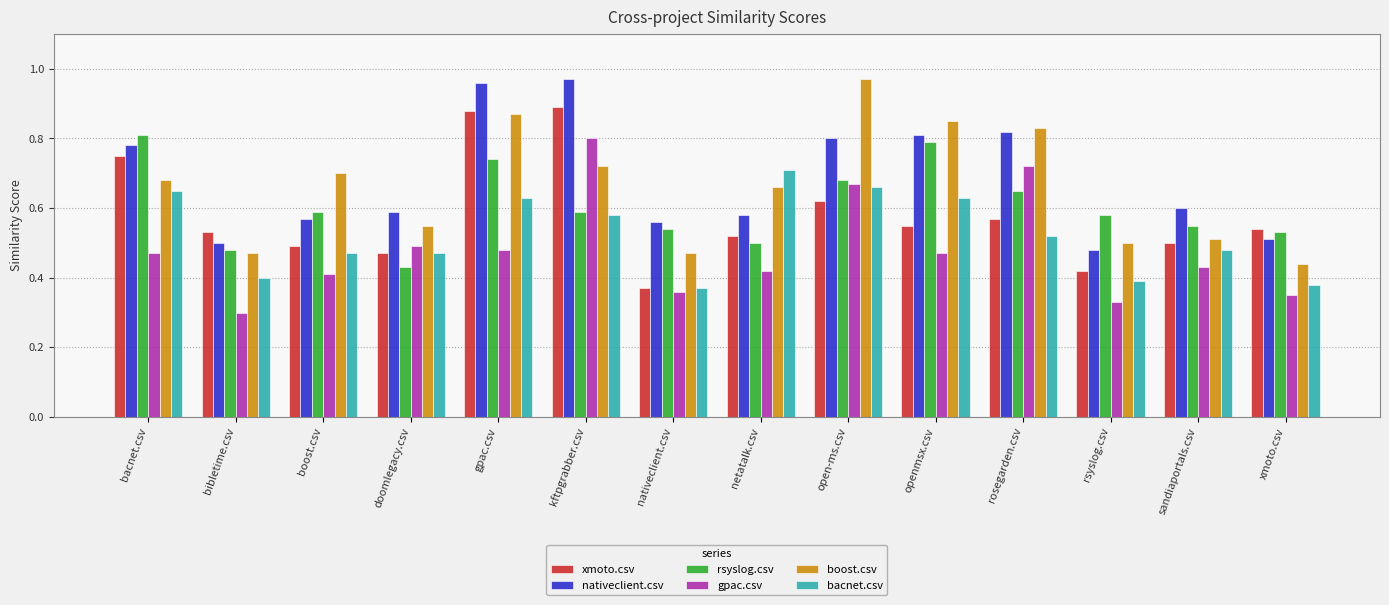

Which series changed the most between open-ms.csv and xmoto.csv?

boost.csv